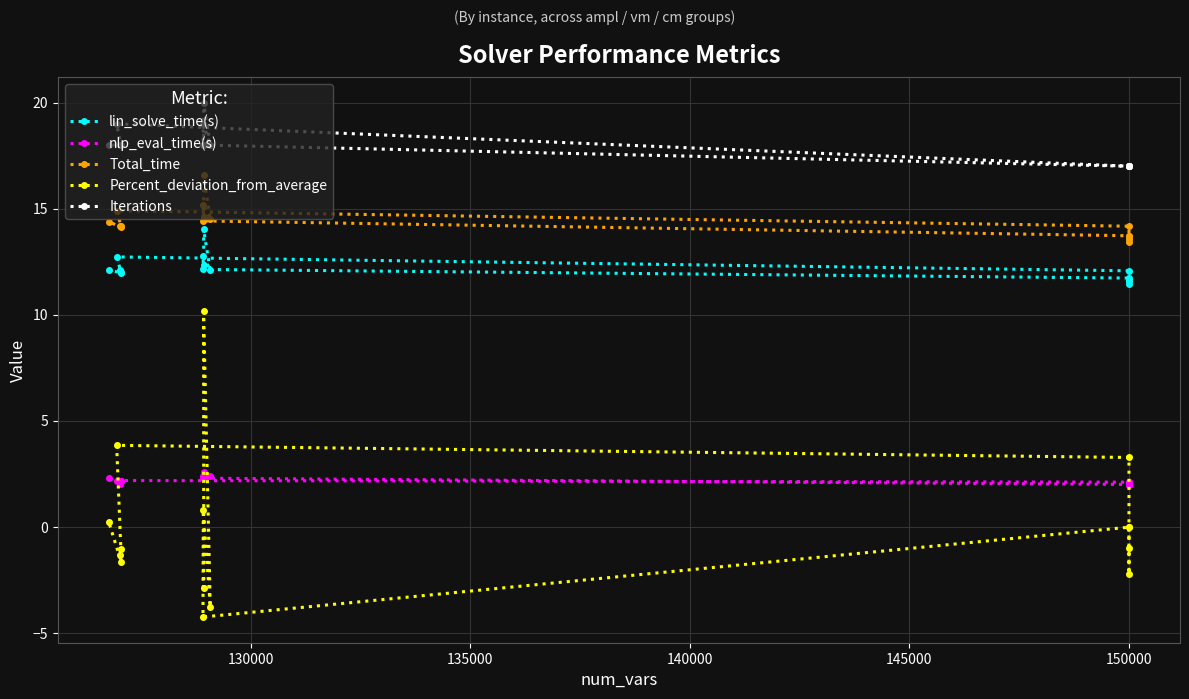

How many distinct data groups are displayed?

5